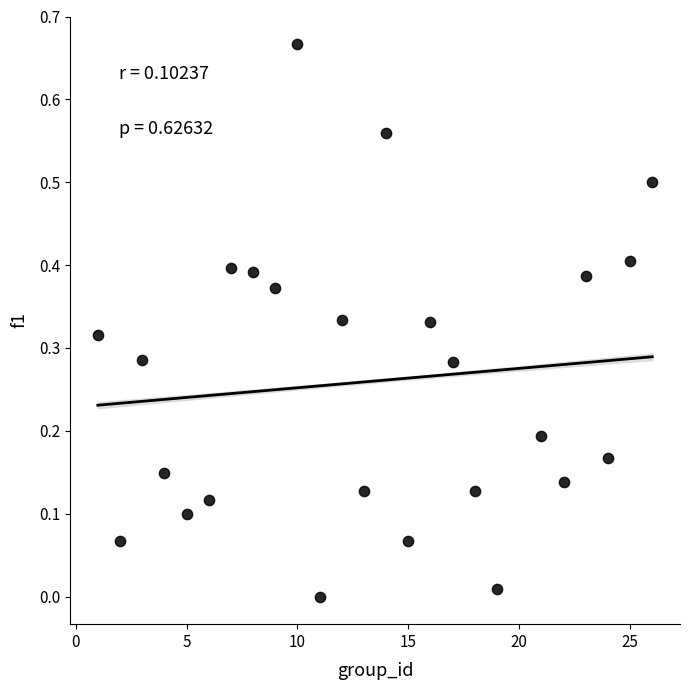

Count the number of points in this scatter plot.

25